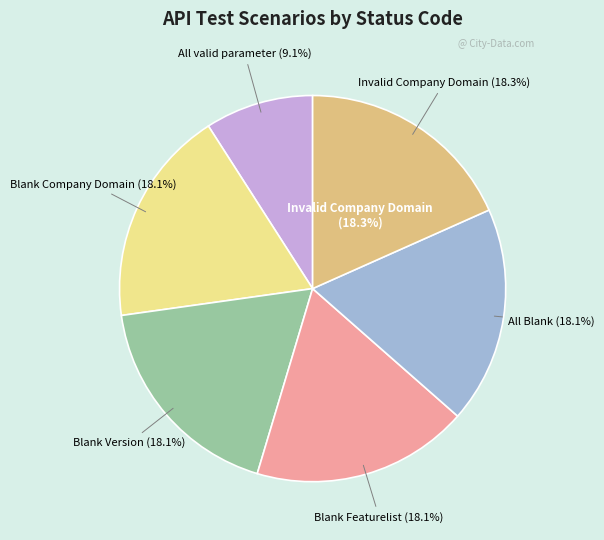

How many segments does this pie chart have?

6